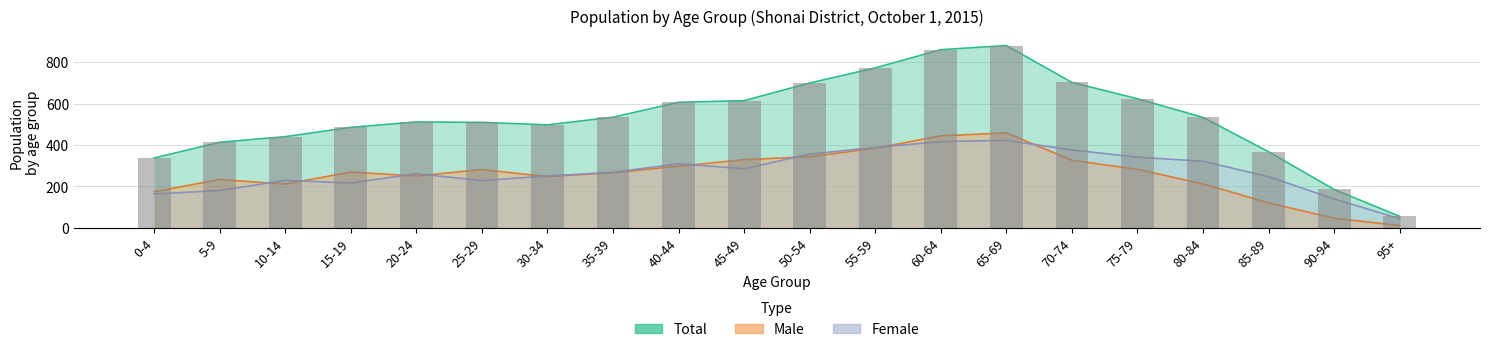

What position from the left is 85-89?

18